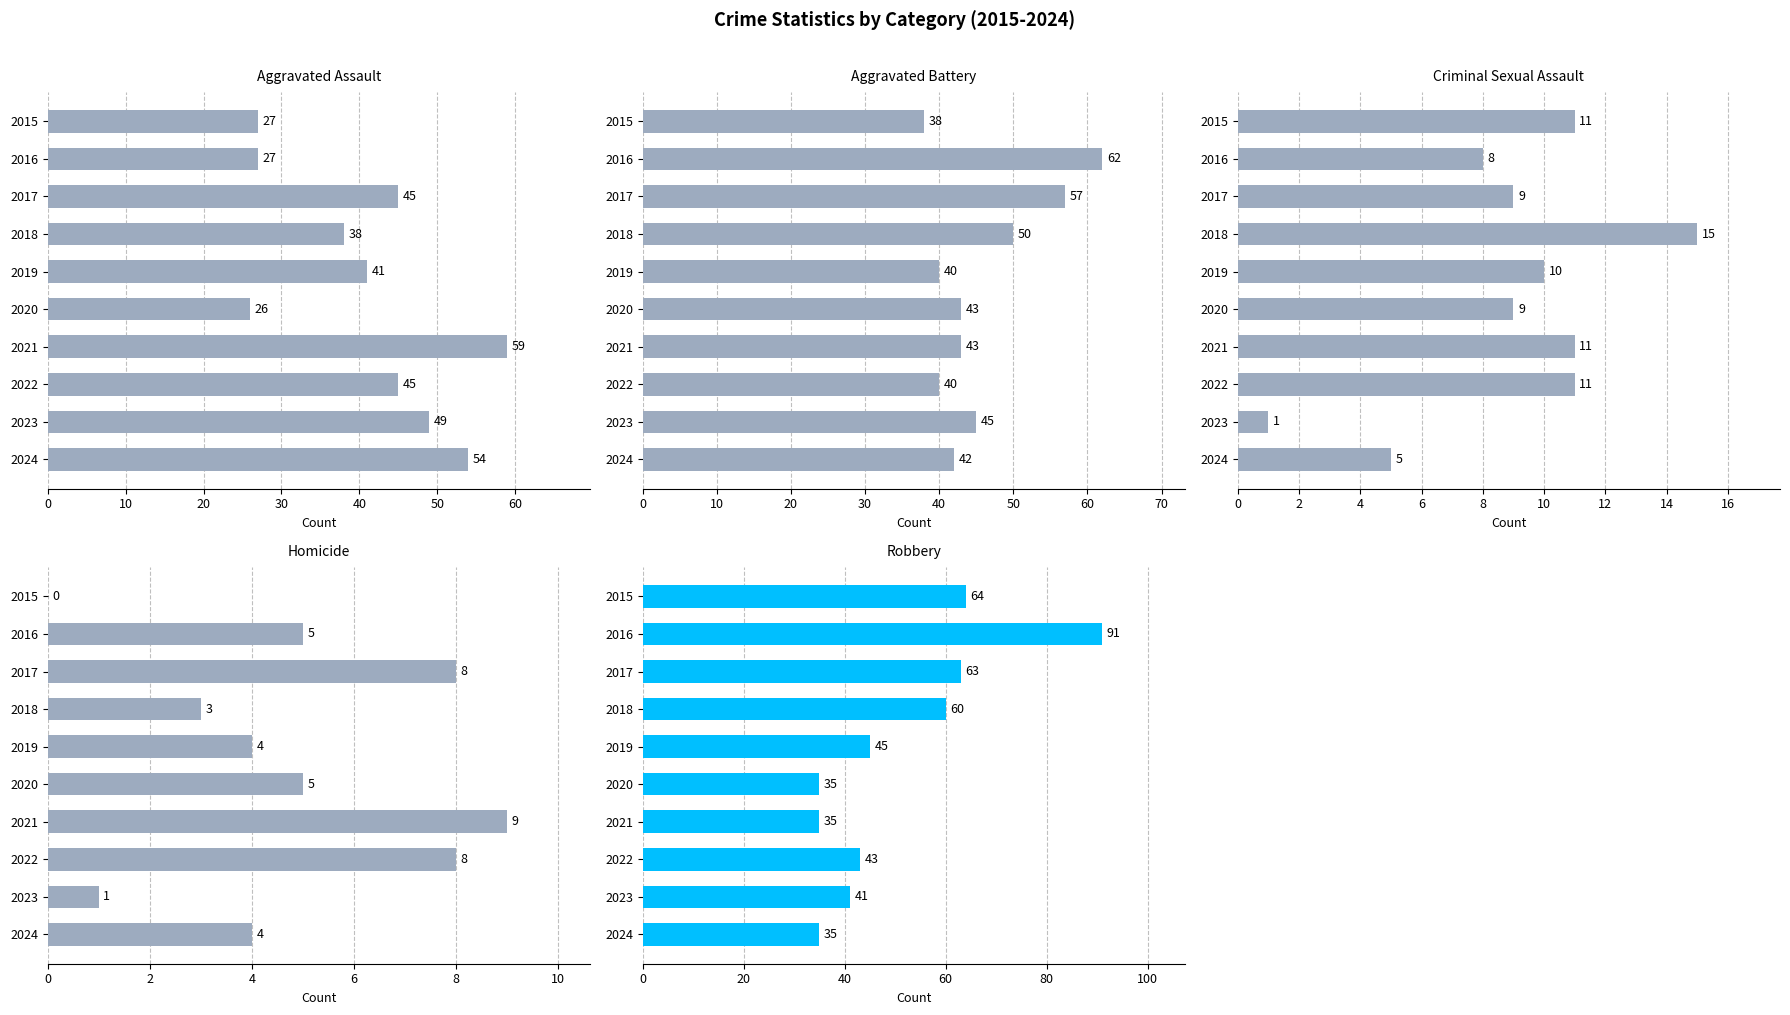

Is the value of Aggravated Battery at 2018 greater than the value of Homicide at 2023?

Yes